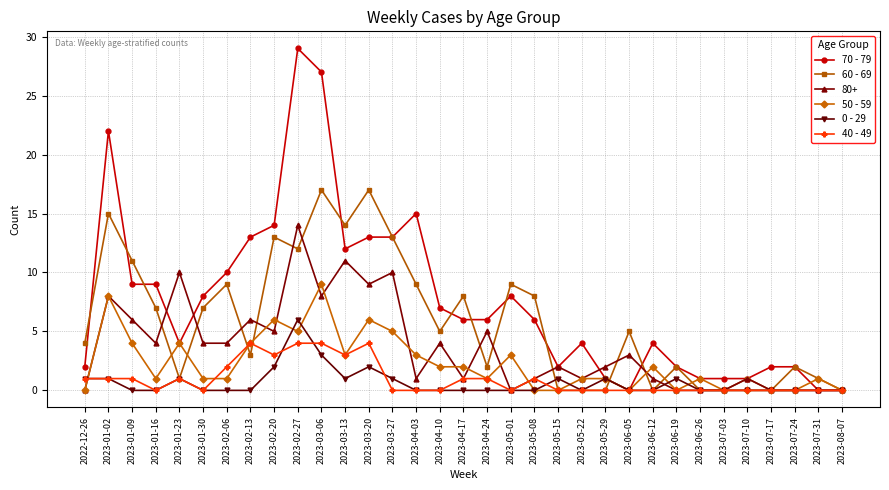

What is the label of the 31st point from the left?

2023-07-24